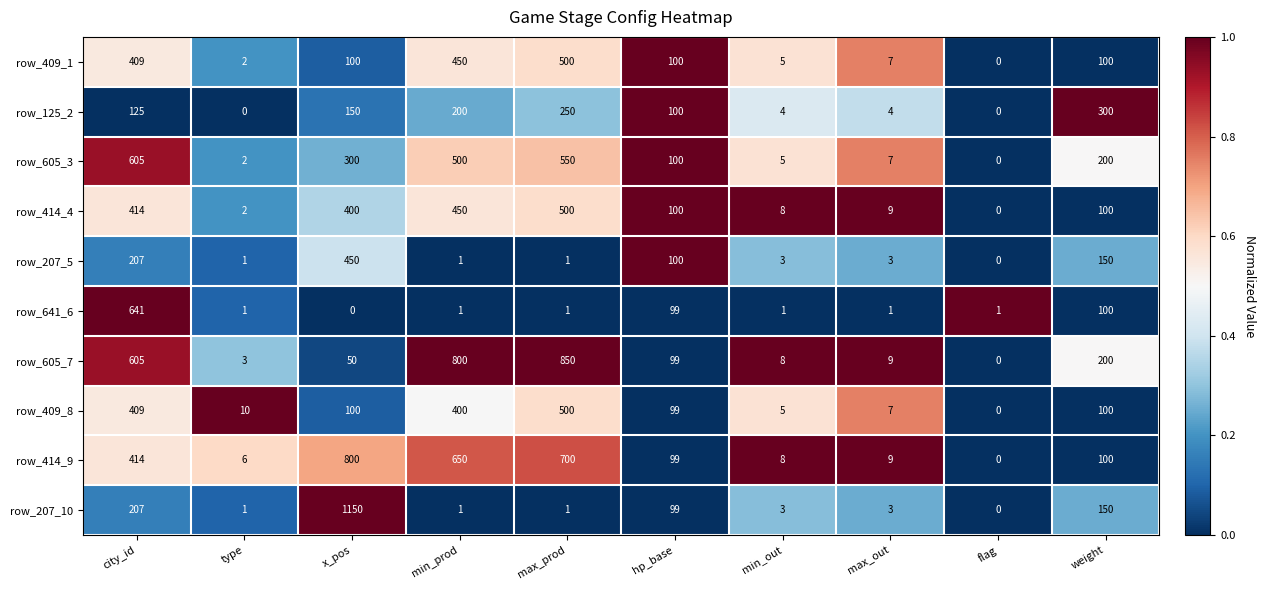

Which series has the largest total across all categories?

row_414_9